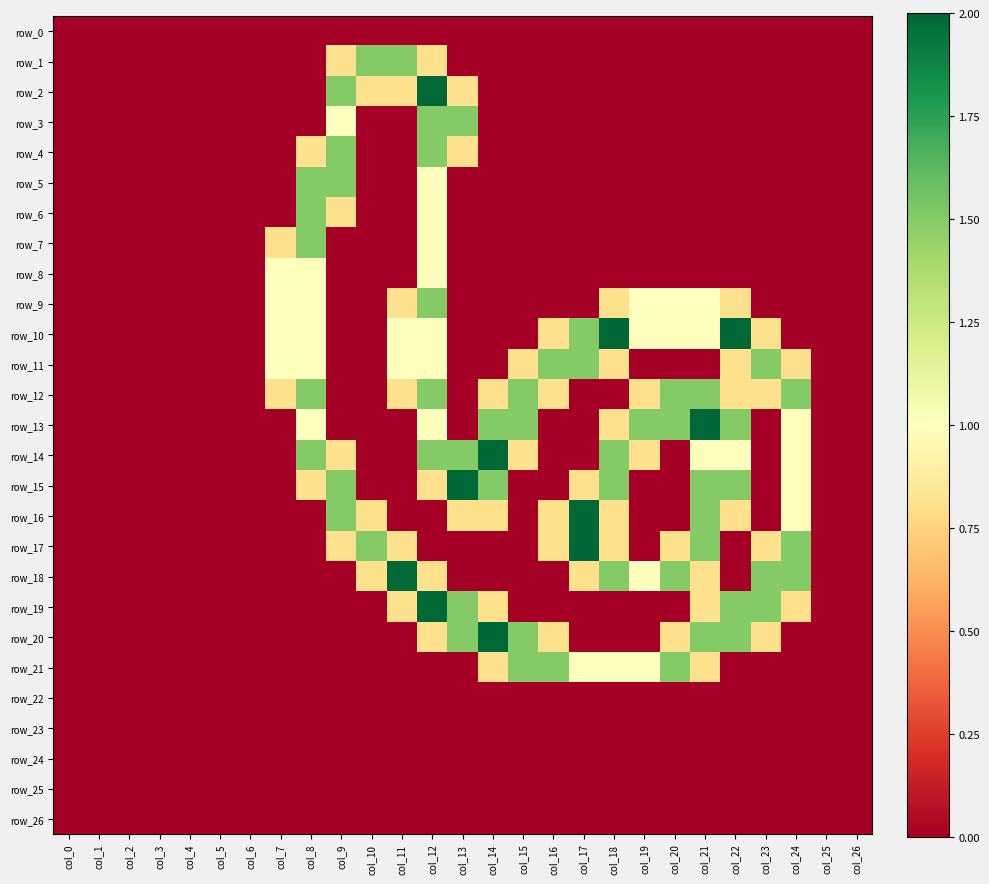

At how many categories does at least one series exceed 0?

18